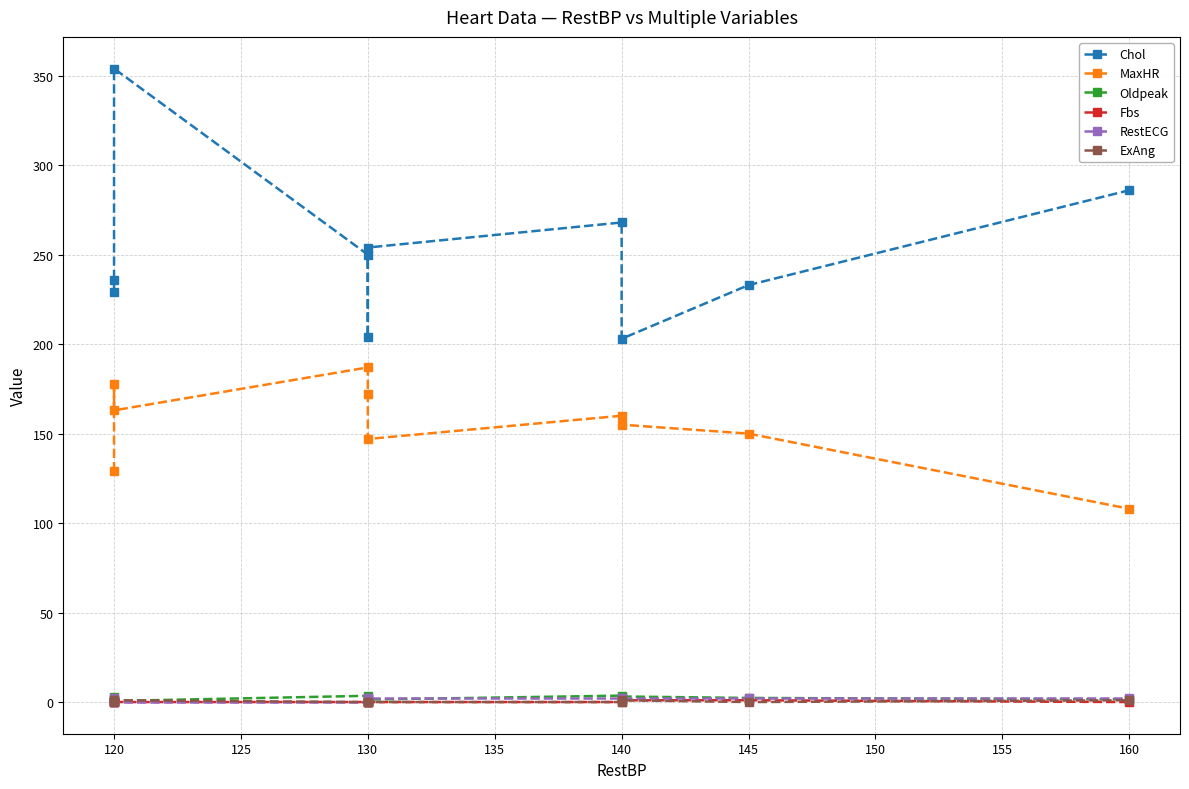

Is this an area chart (filled region under the line)?

No